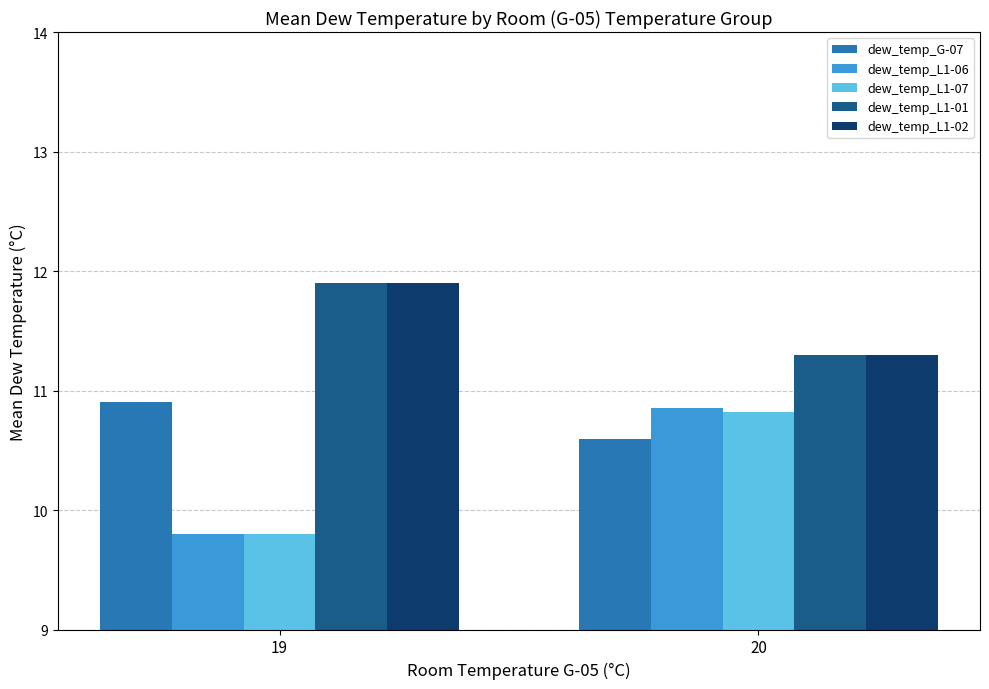

How many bars are there in each group?

5